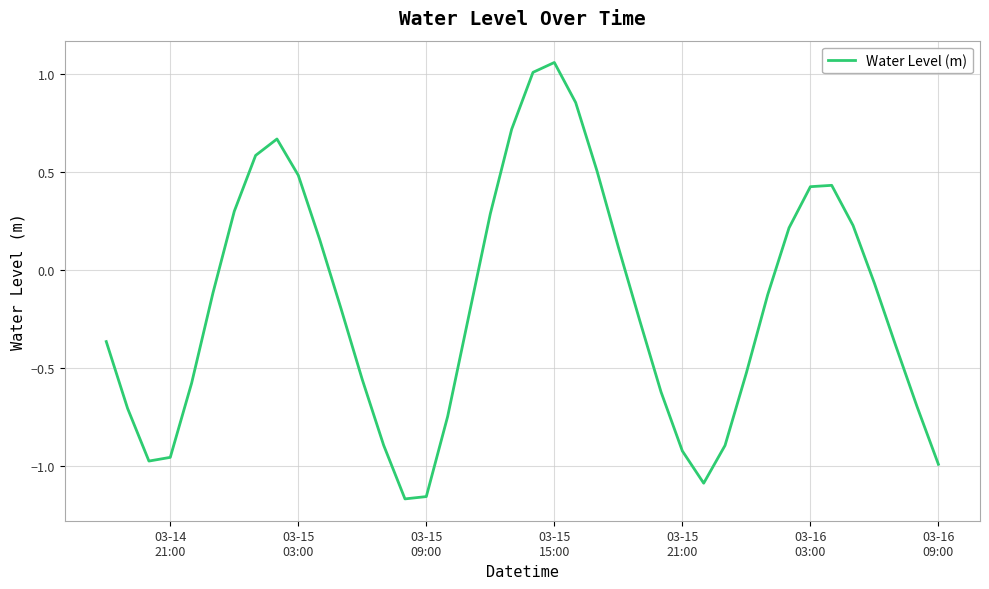

What is the difference between the maximum and minimum values?

2.2